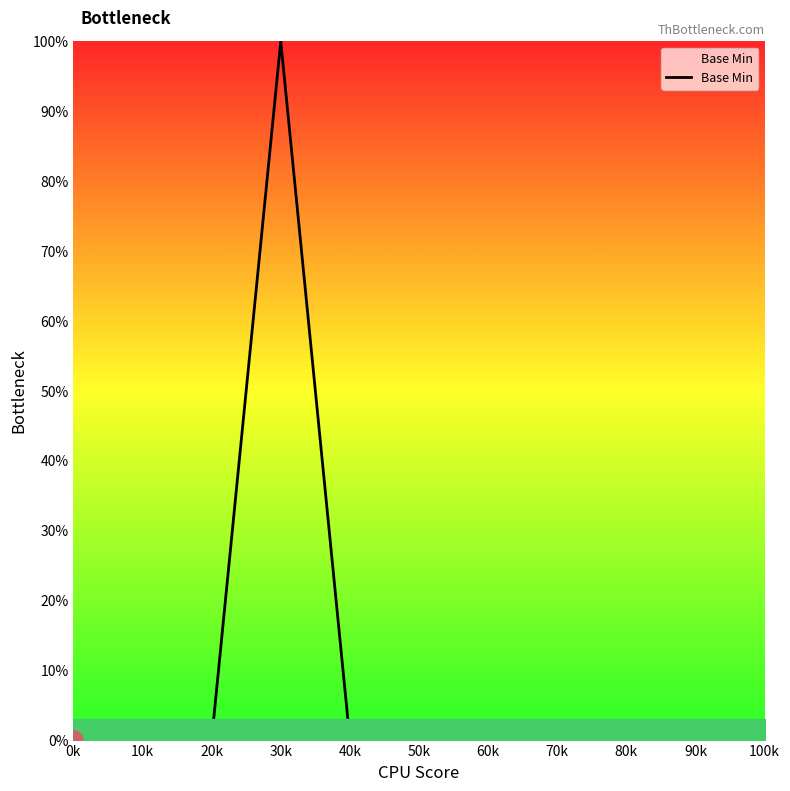

Does the chart display data point markers on the line(s)?

No